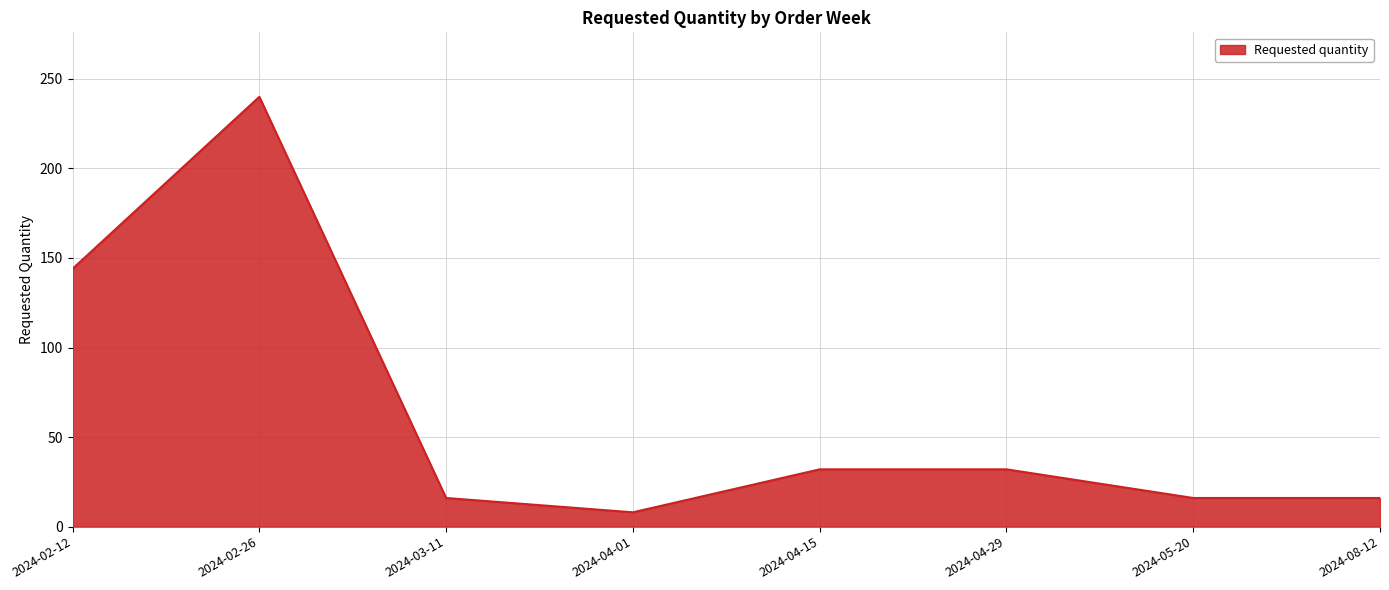

What is the difference between the maximum and second lowest values?

224